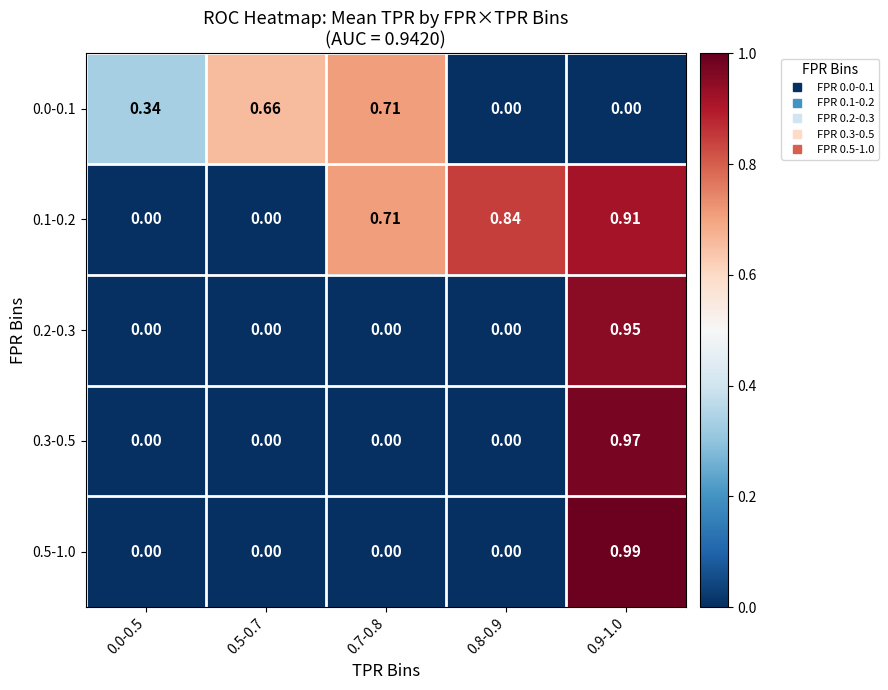

At how many categories does at least one series exceed 0?

5